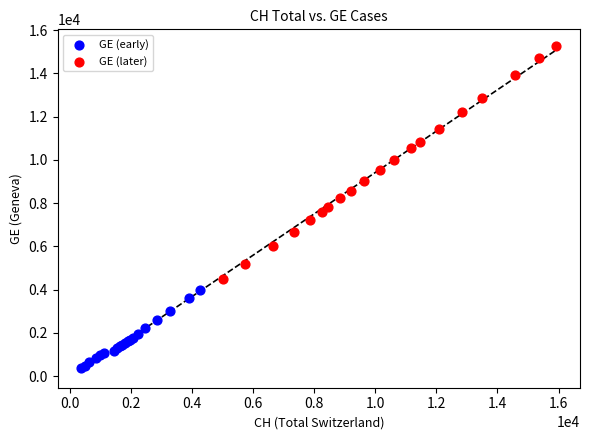

Which series has the widest spread of Y values?

GE (later)